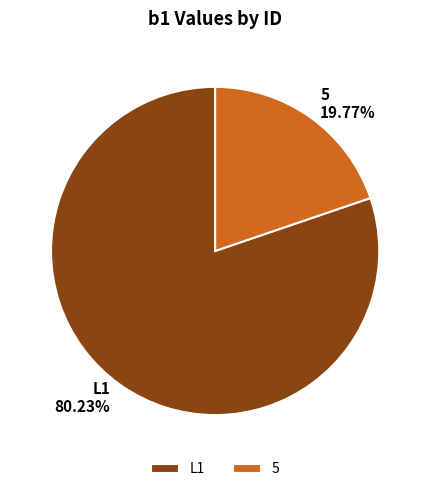

Combined, do L1 and 5 account for over 50%?

Yes